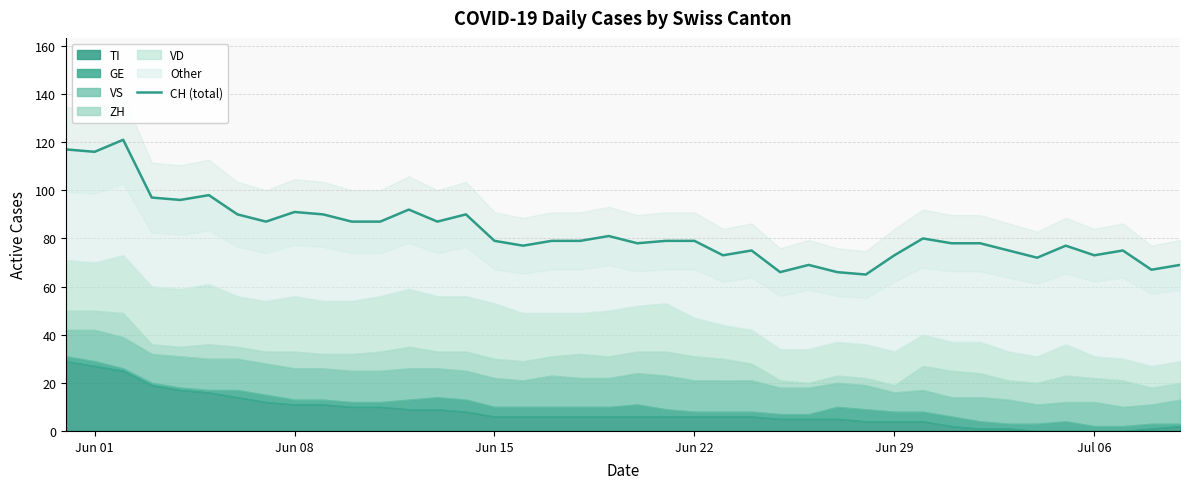

What is the sum of all values?

3308